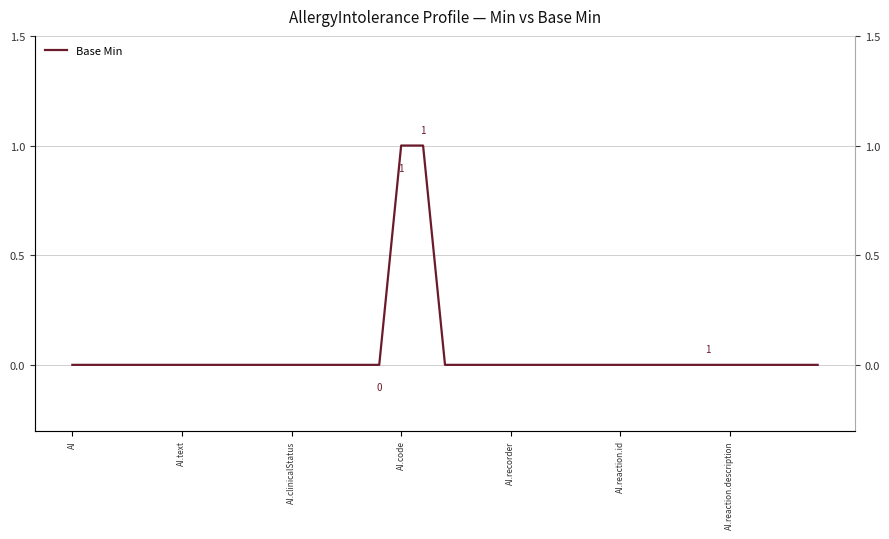

The chart shows a value of 0 at 31. True or false?

True